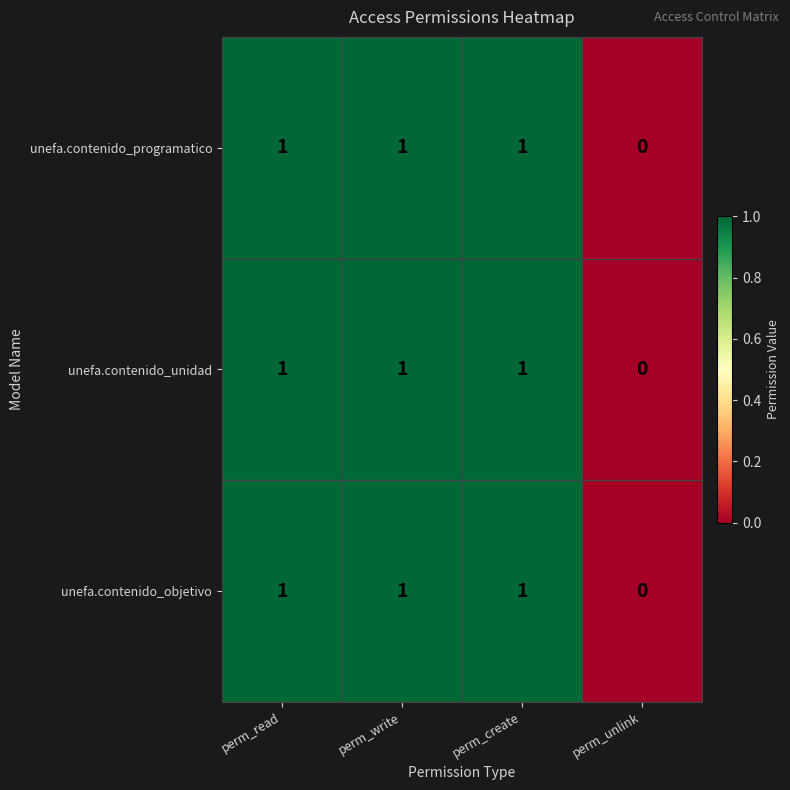

The value of unefa.contenido_unidad at perm_read is 1. True or false?

True